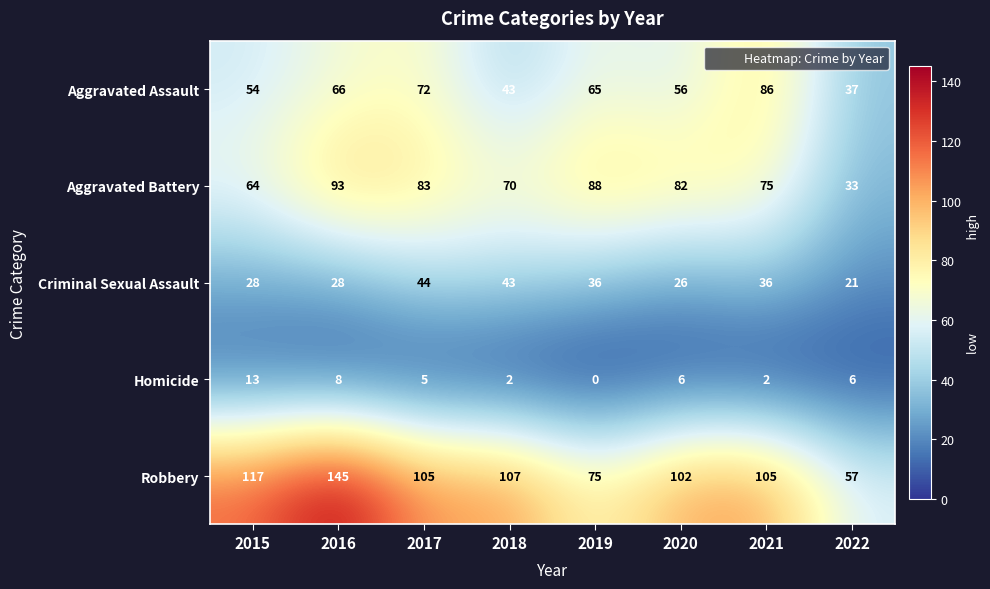

List the series in order of their peak value, highest first.

Robbery, Aggravated Battery, Aggravated Assault, Criminal Sexual Assault, Homicide